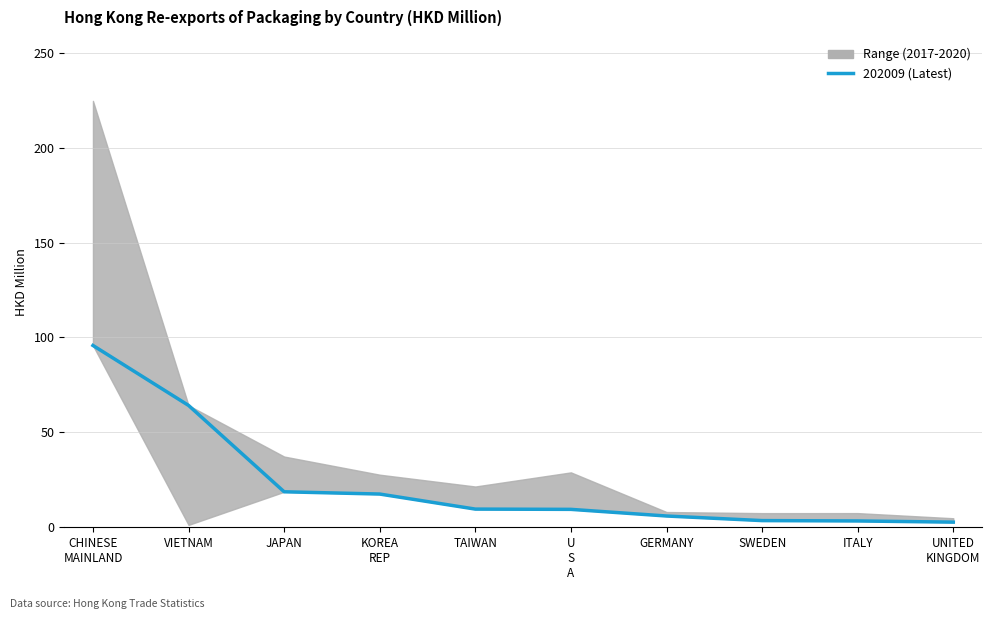

What is the label of the 2nd point from the left?

VIETNAM